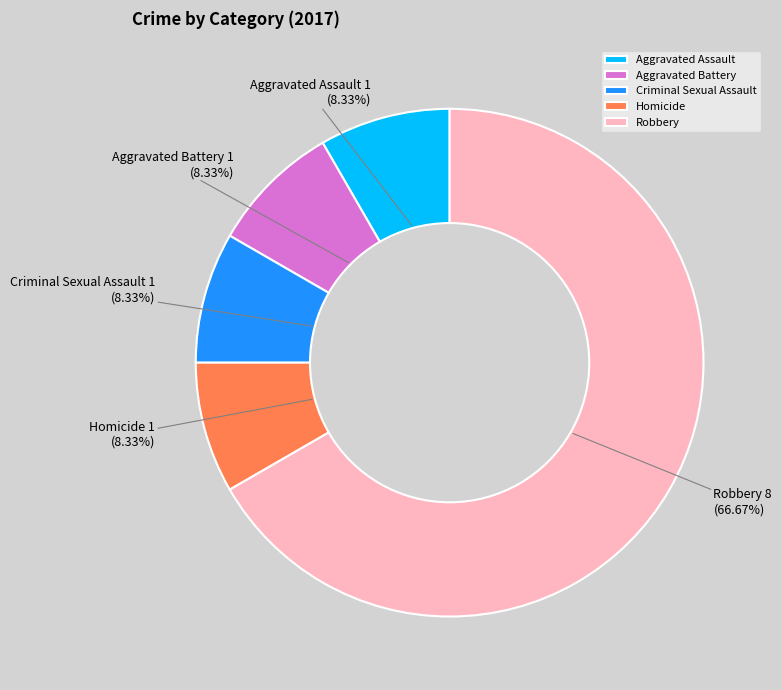

To the nearest percent, what is the combined percentage of Criminal Sexual Assault and Robbery?

75%